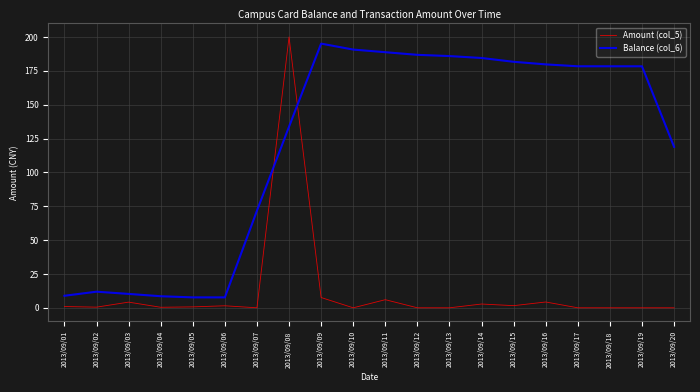

Is this an area chart (filled region under the line)?

No